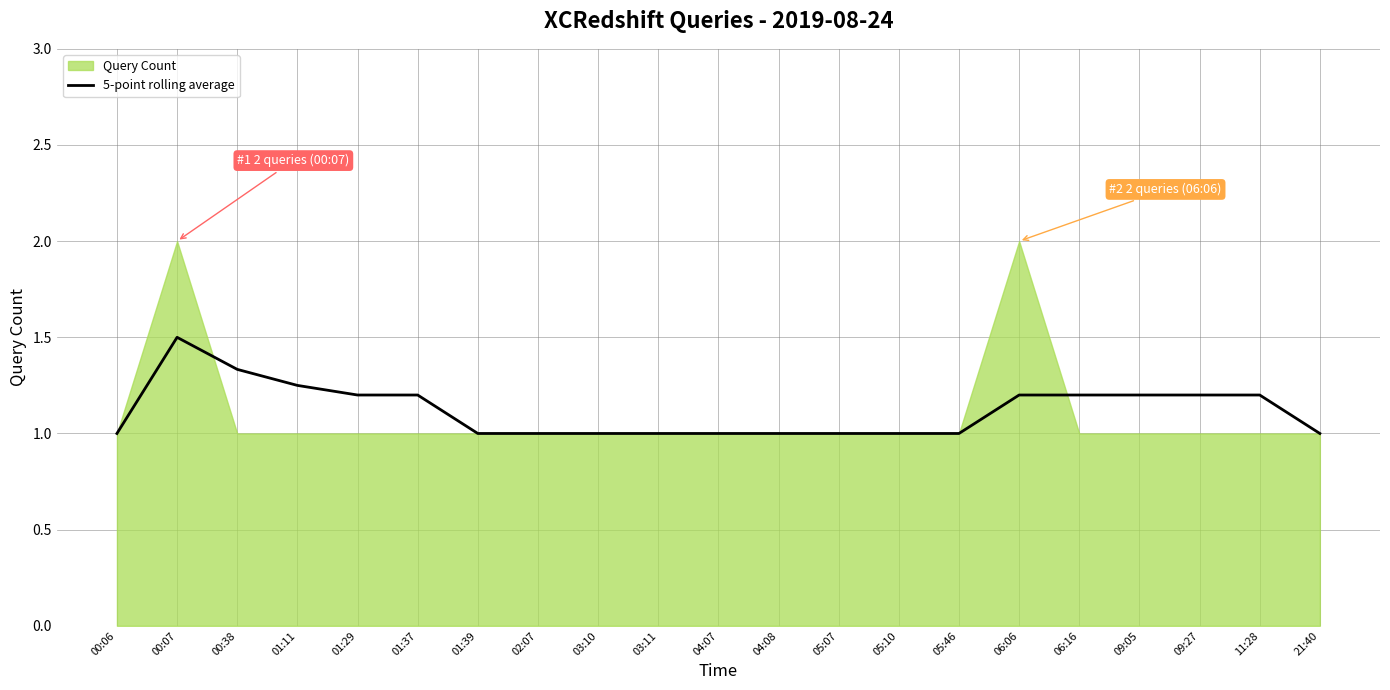

What is the maximum value for 5-point rolling average?

1.5